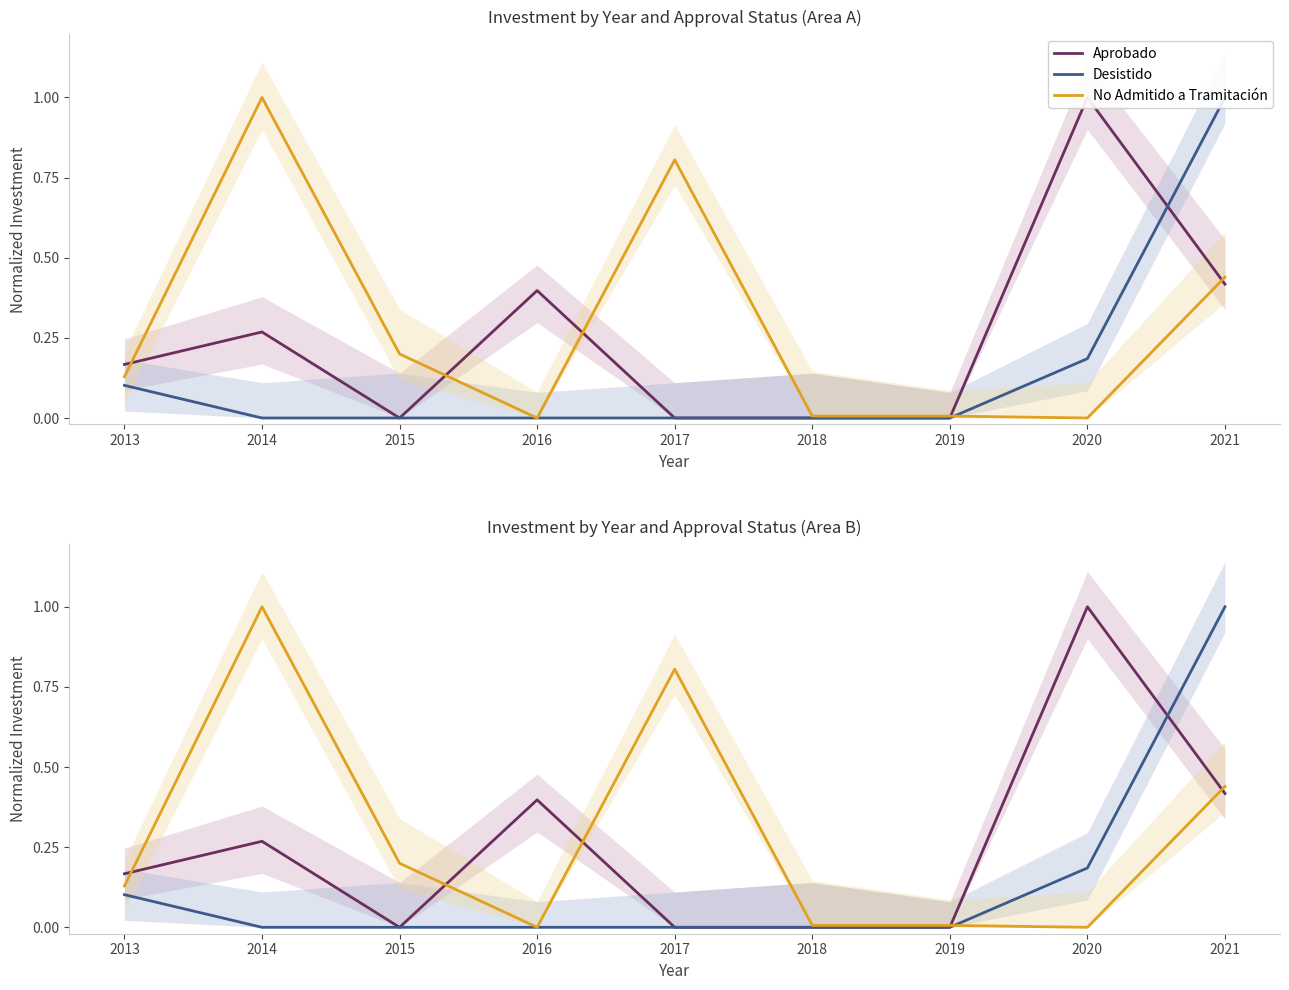

Which category has the lowest value across all series?

2015